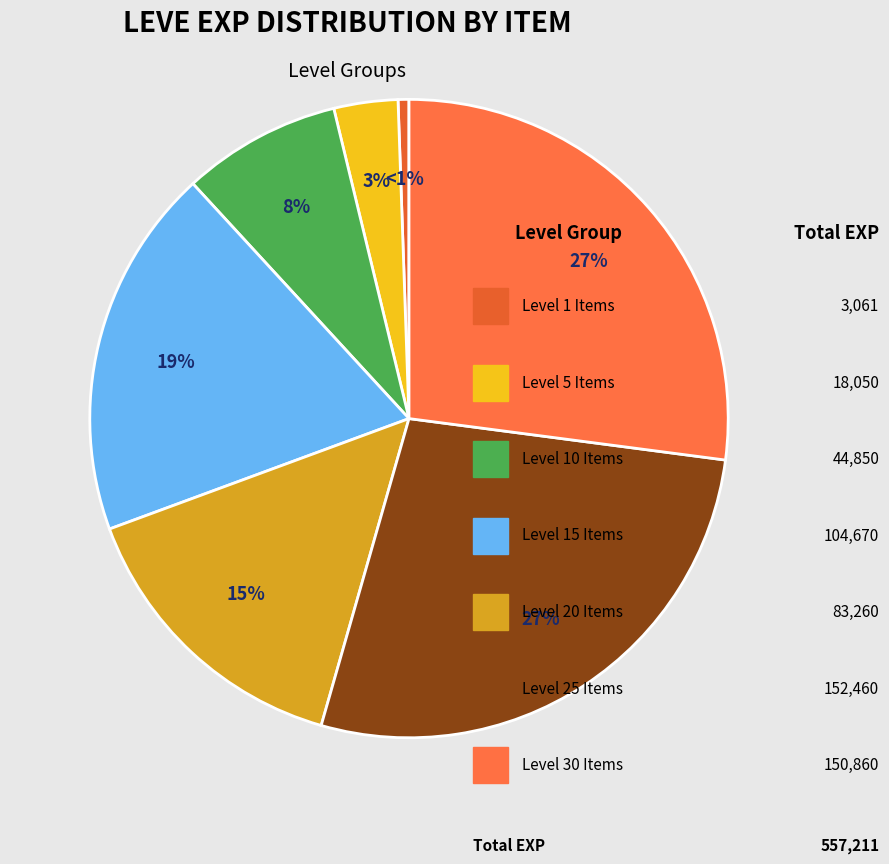

How many segments does this pie chart have?

7